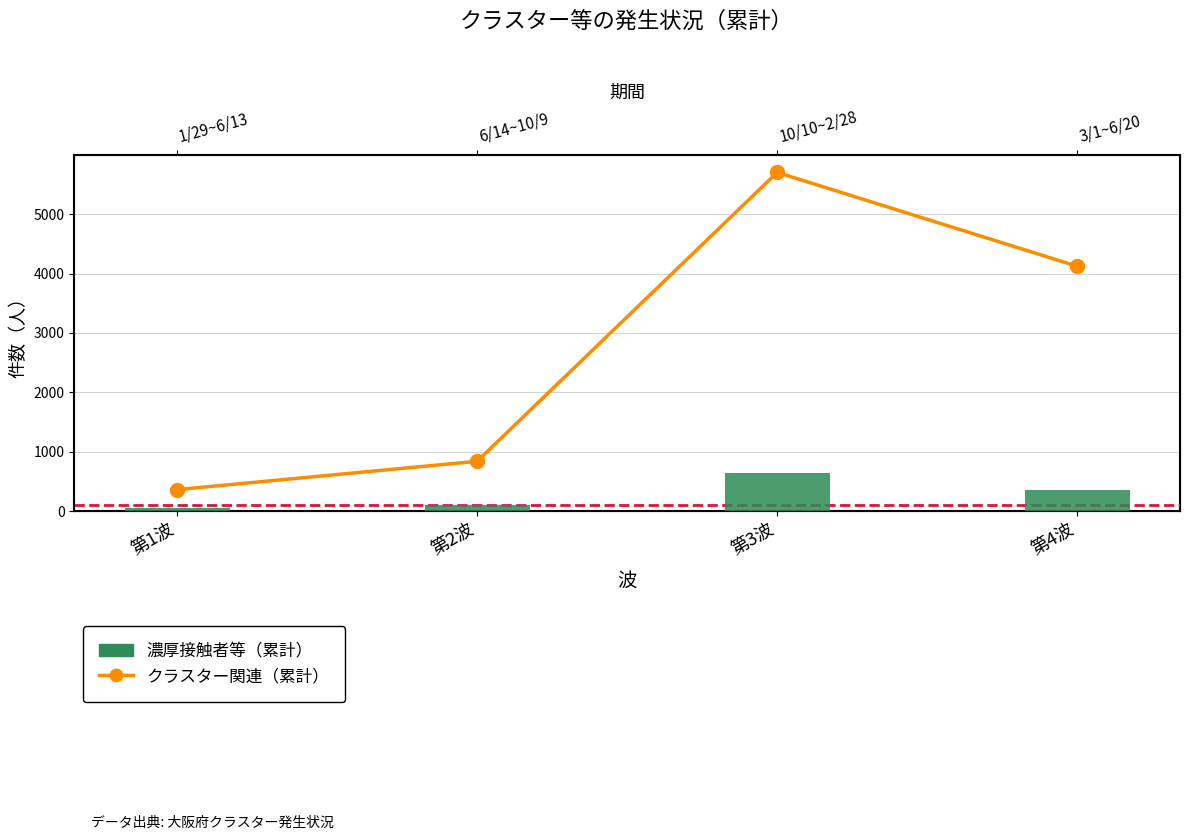

Rank the categories by 濃厚接触者等（累計） value from highest to lowest.

第3波, 第4波, 第2波, 第1波